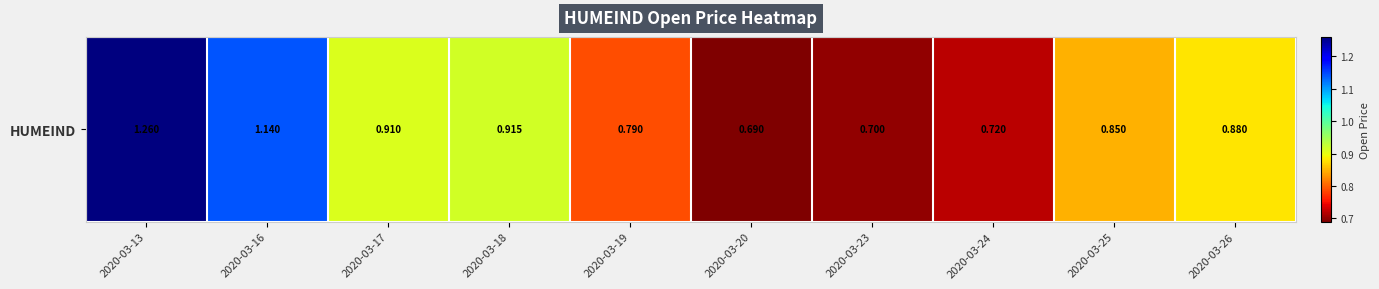

At which category does the chart reach its minimum across all series?

2020-03-20